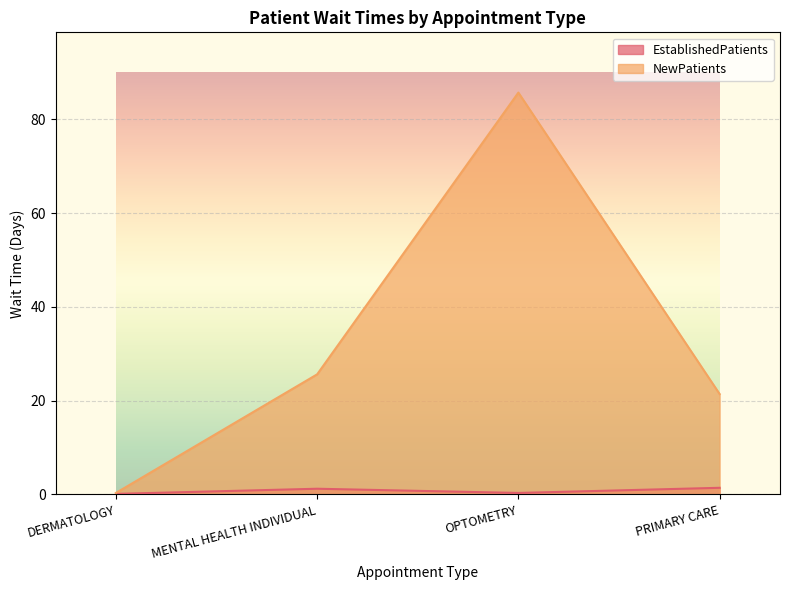

True or false: EstablishedPatients has more than 1 points higher than both neighbors.

False